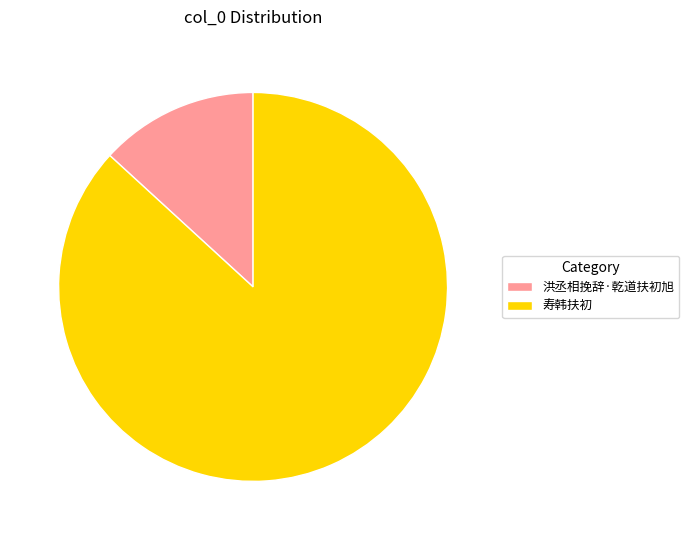

Is it true that 寿韩扶初 is 99% of the pie?

False